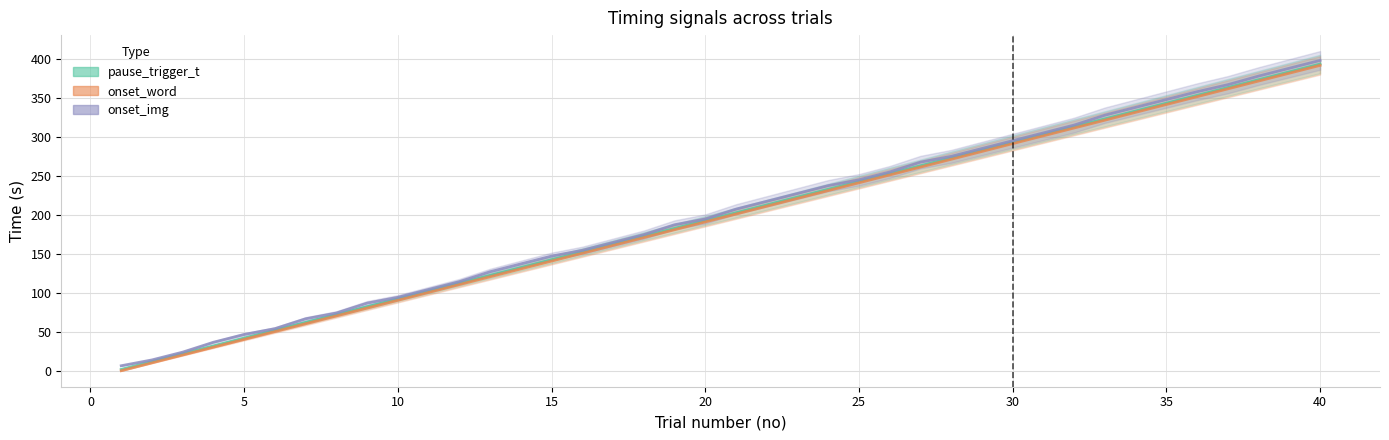

At which category does the chart reach its peak across all series?

40